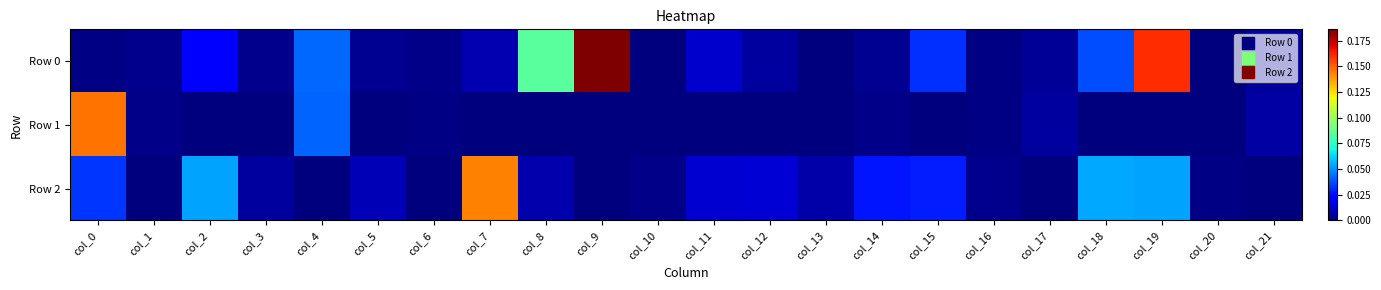

What is the difference between the highest and lowest values at col_0?

0.1